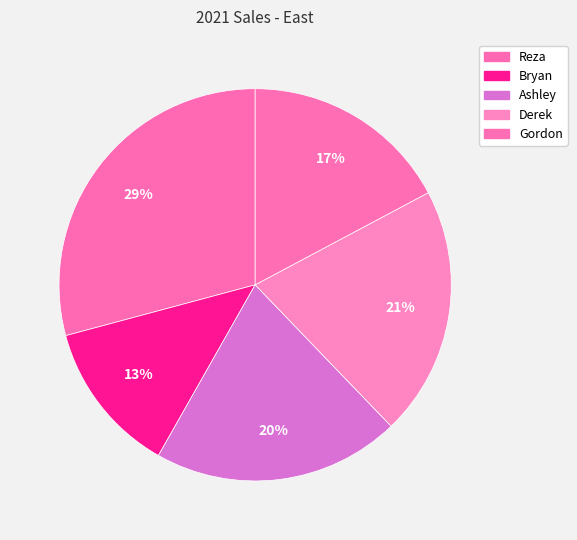

Does Derek account for over 50% of the chart?

No